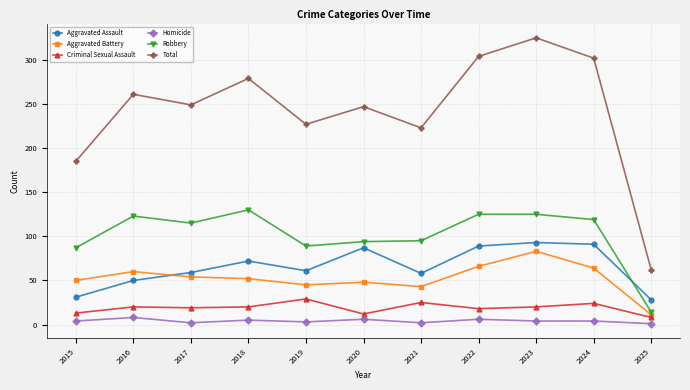

True or false: Aggravated Assault and Homicide cross at least once.

False